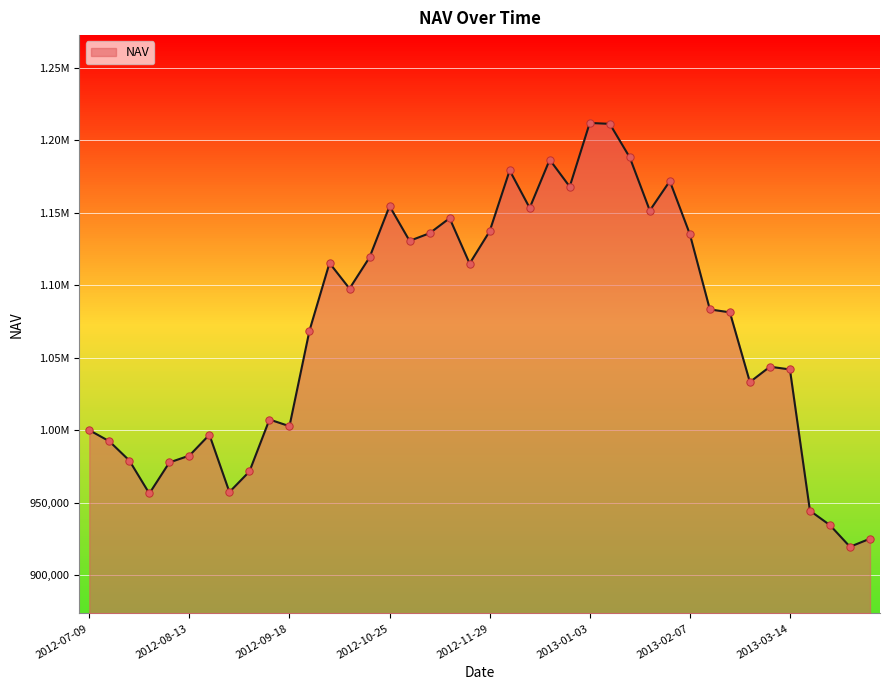

Does the chart have visible grid lines?

Yes